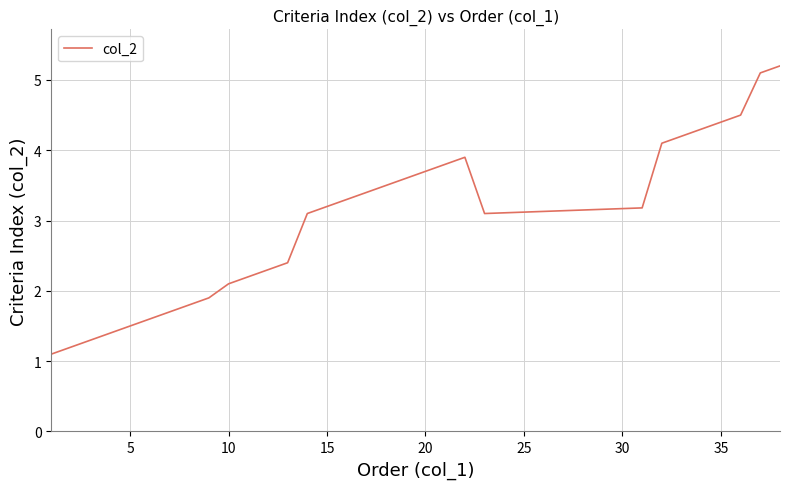

What is the greatest value displayed?

5.2